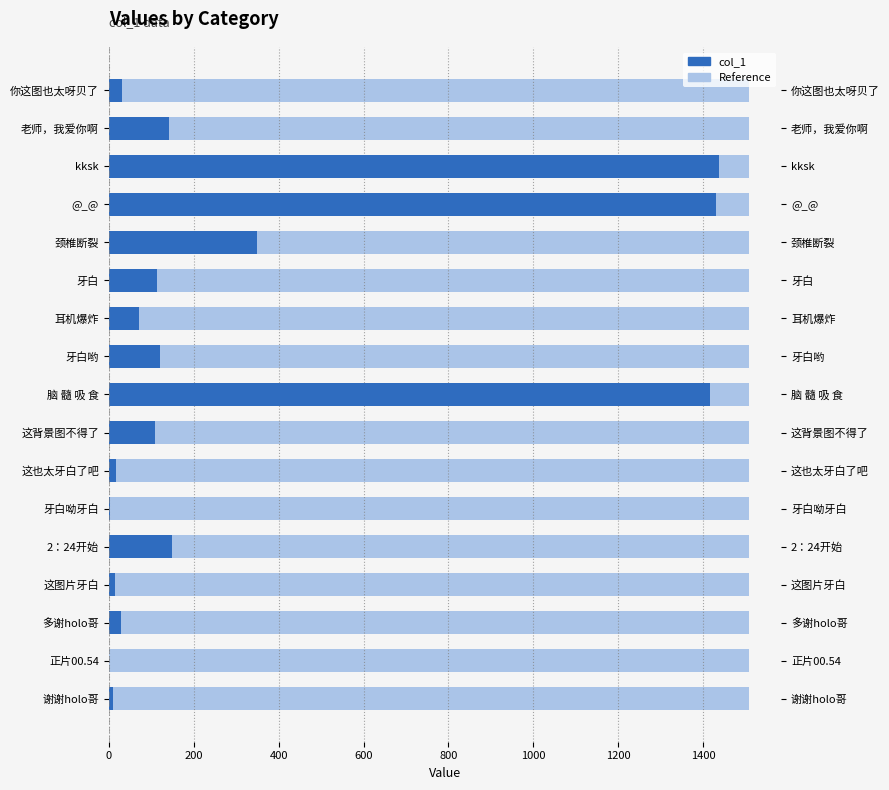

Which series has the largest range (max minus min)?

col_1